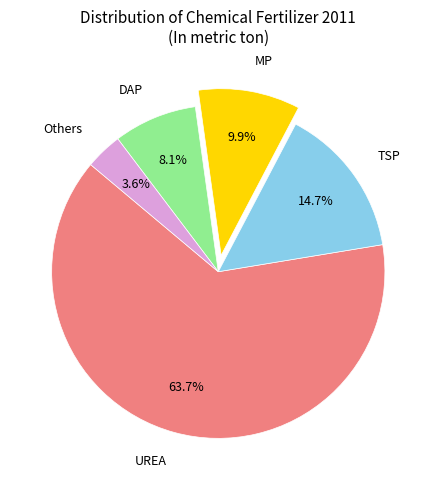

Does TSP account for over 50% of the chart?

No